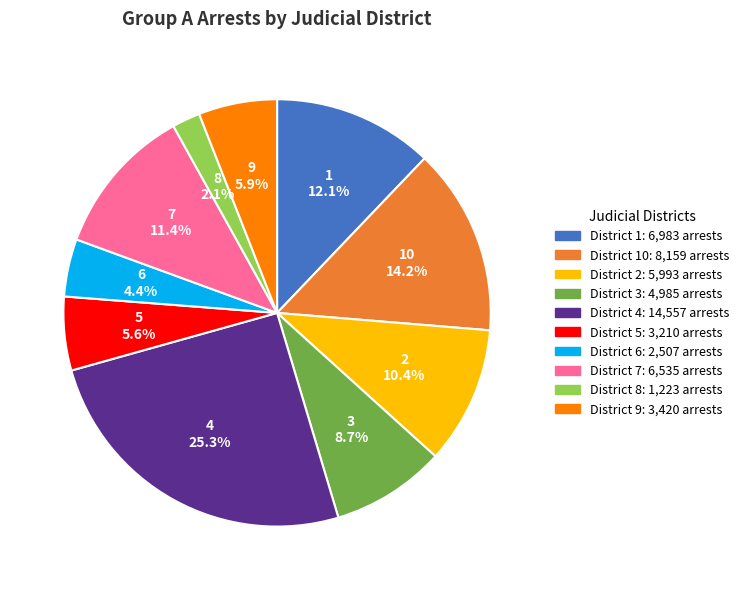

Is there a majority slice in this chart?

No